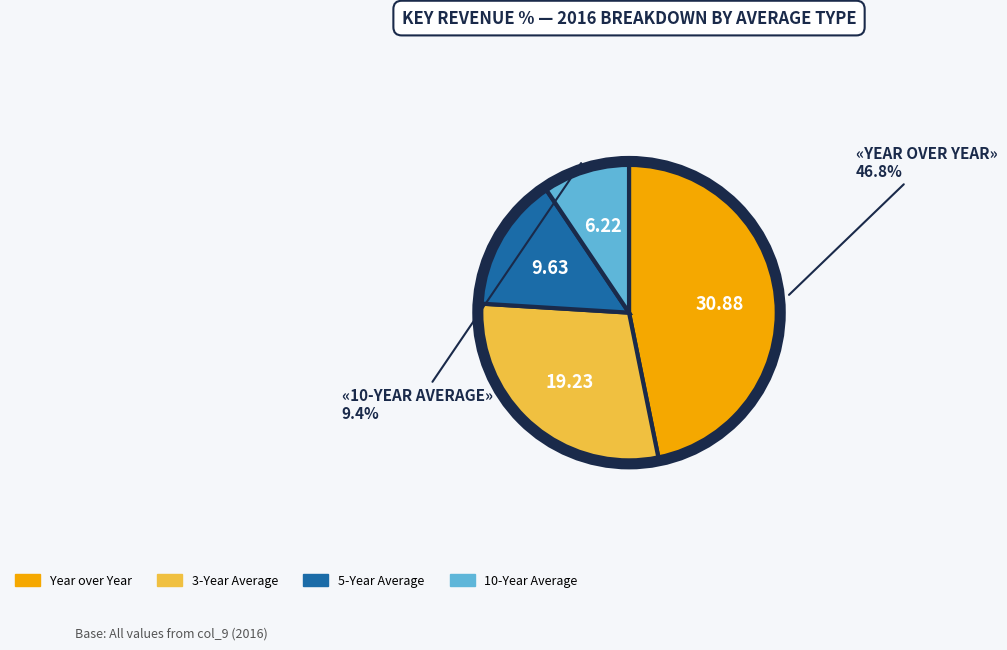

To the nearest percent, what is the average slice percentage?

25%